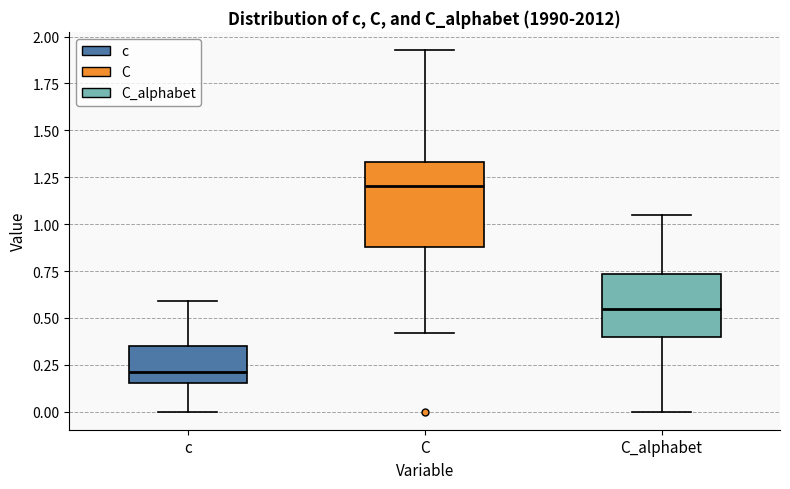

Reading left to right, read every box against the y-axis: the position of its median line, the range the box covers, and the ends of its whiskers. The values are not printed on the chart, so give them approximately, as read against the axis.

c: median 0.20, box 0.15 to 0.35, whiskers 0.00 to 0.60
C: median 1.20, box 0.90 to 1.35, whiskers 0.40 to 1.95
C_alphabet: median 0.55, box 0.40 to 0.75, whiskers 0.00 to 1.05